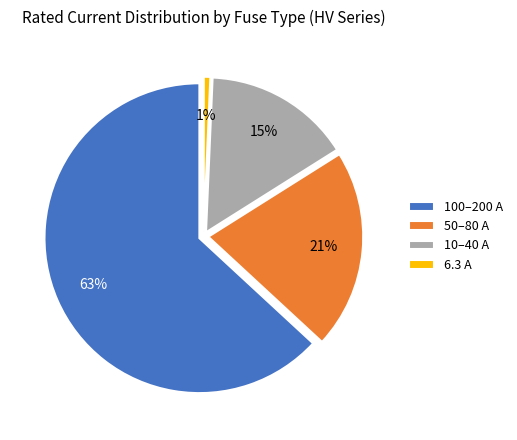

Is it true that HV 16A is 9% of the pie?

False